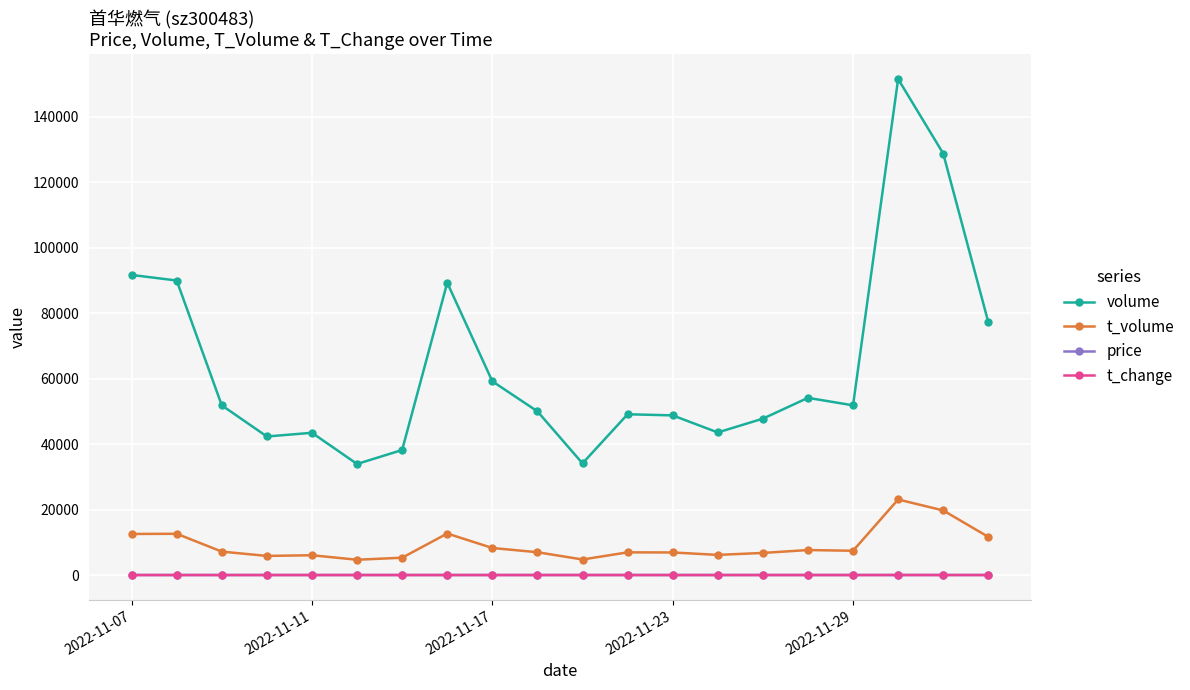

At how many categories does at least one series exceed 61514?

6